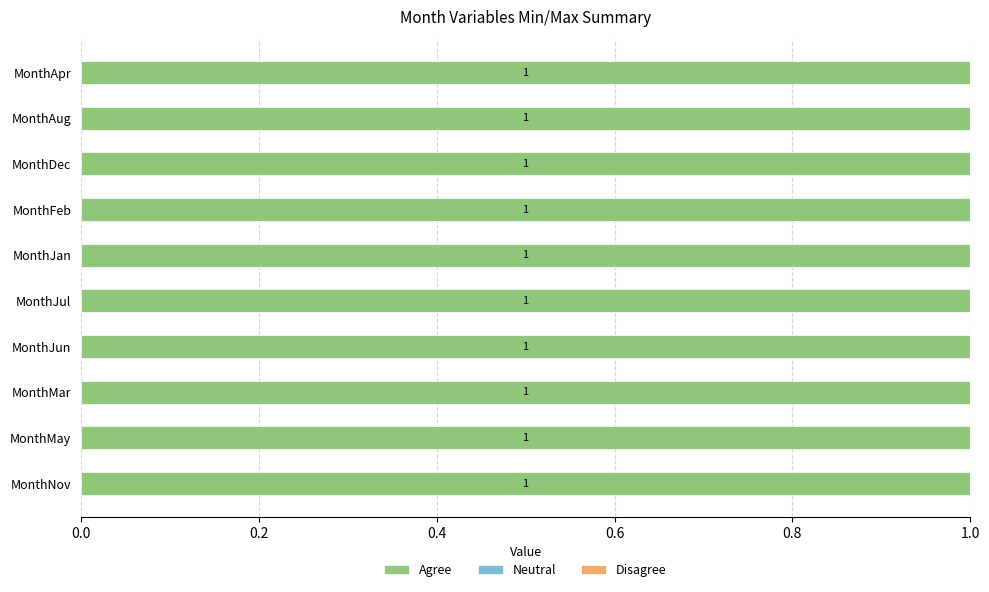

Which series has the widest spread of values?

Agree